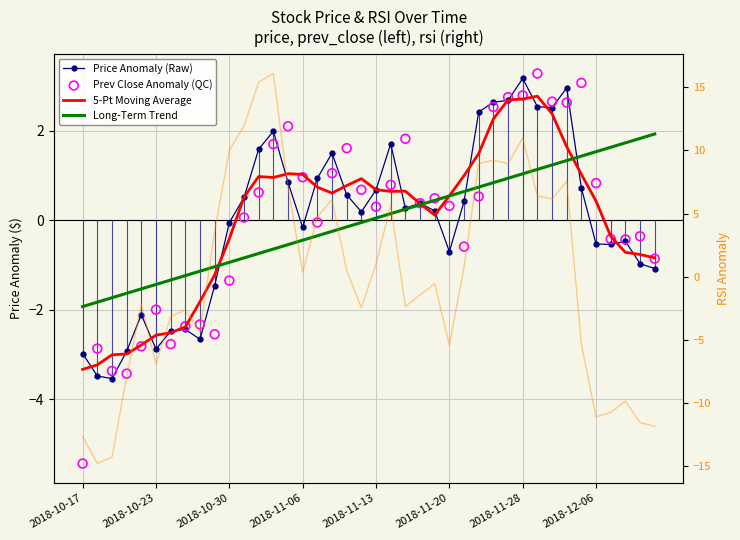

At which category is the sum across all series the highest?

2018-11-28